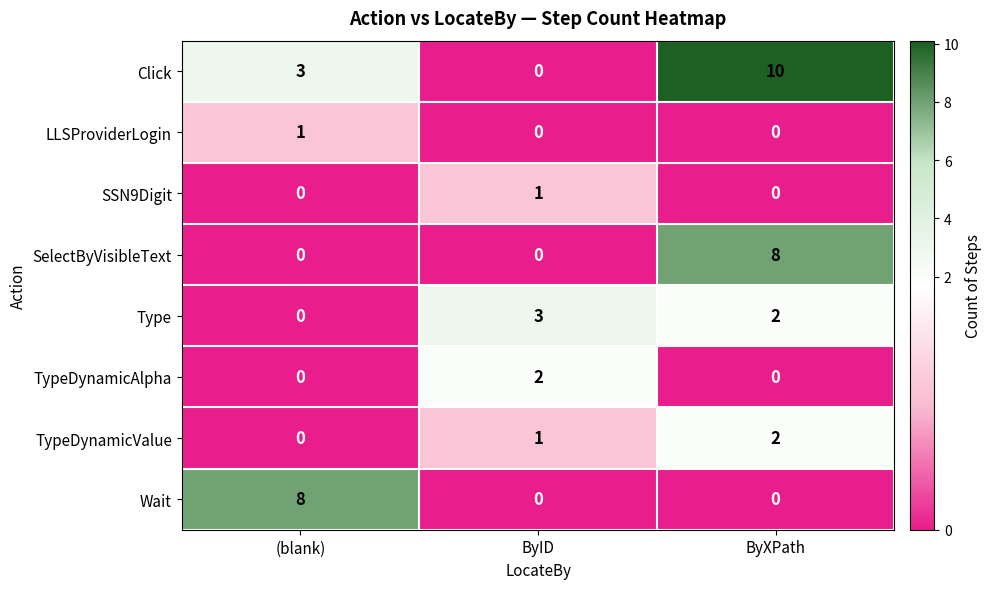

Which series has the widest spread of values?

Click